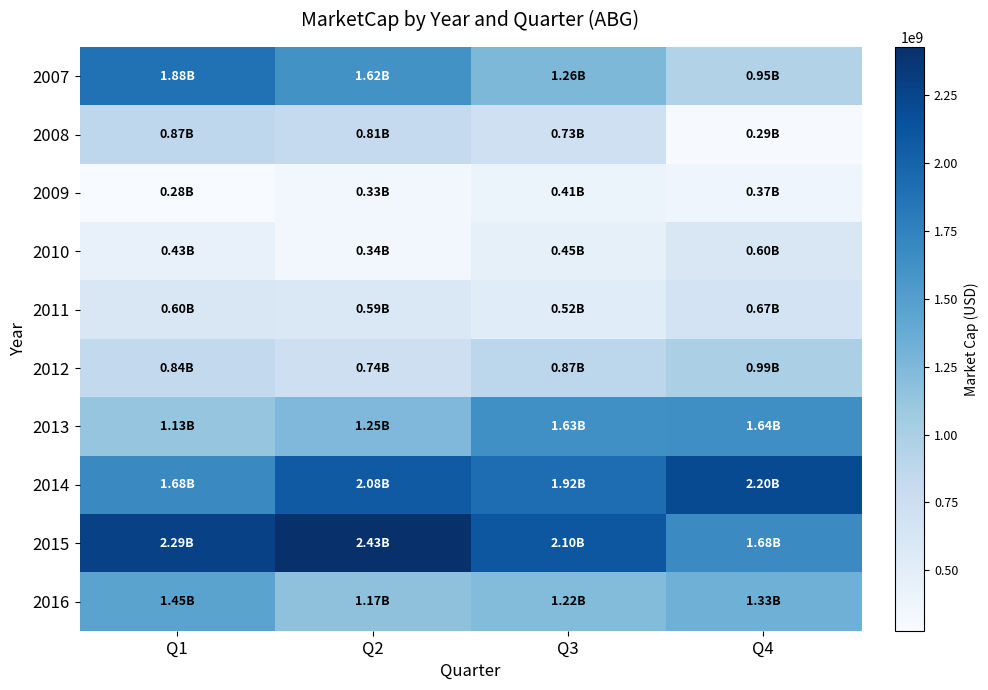

Which label corresponds to the smallest value in the chart?

Q1